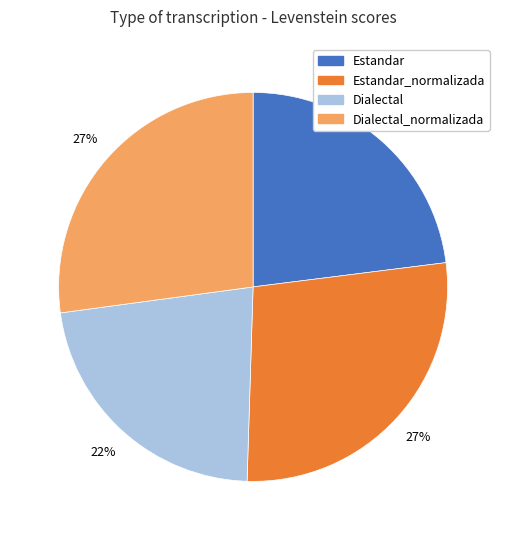

To the nearest percent, what is the difference between the largest and smallest slice percentages?

5%